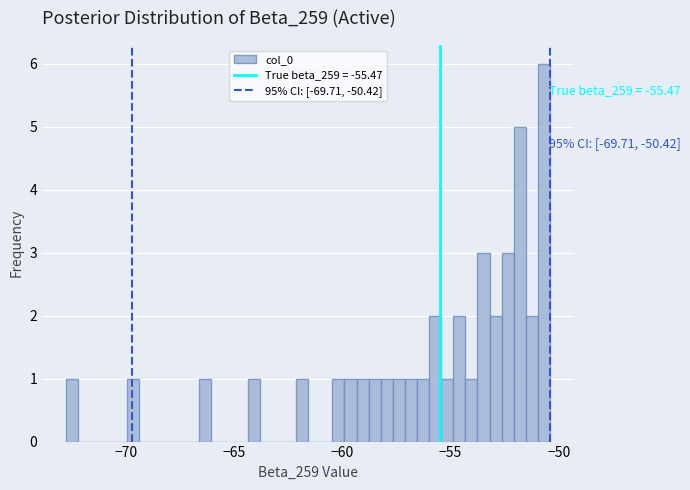

Read against the x-axis, roughly where is the centre of the tallest bar?

-50.5